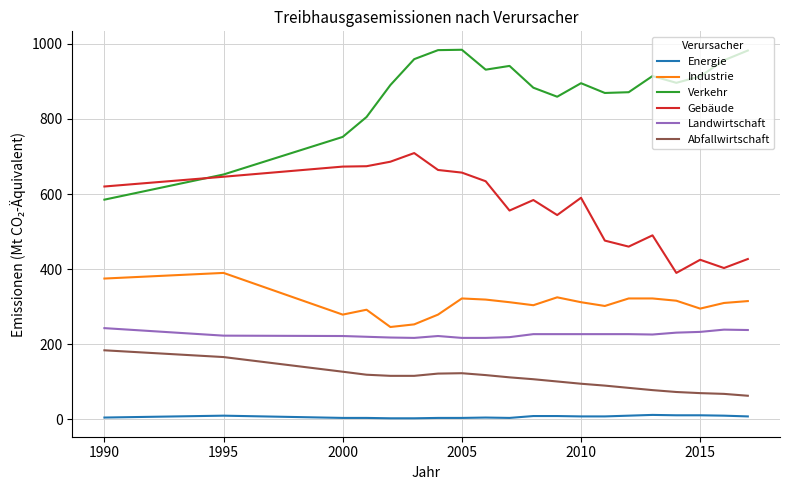

Which series has the largest total across all categories?

Verkehr